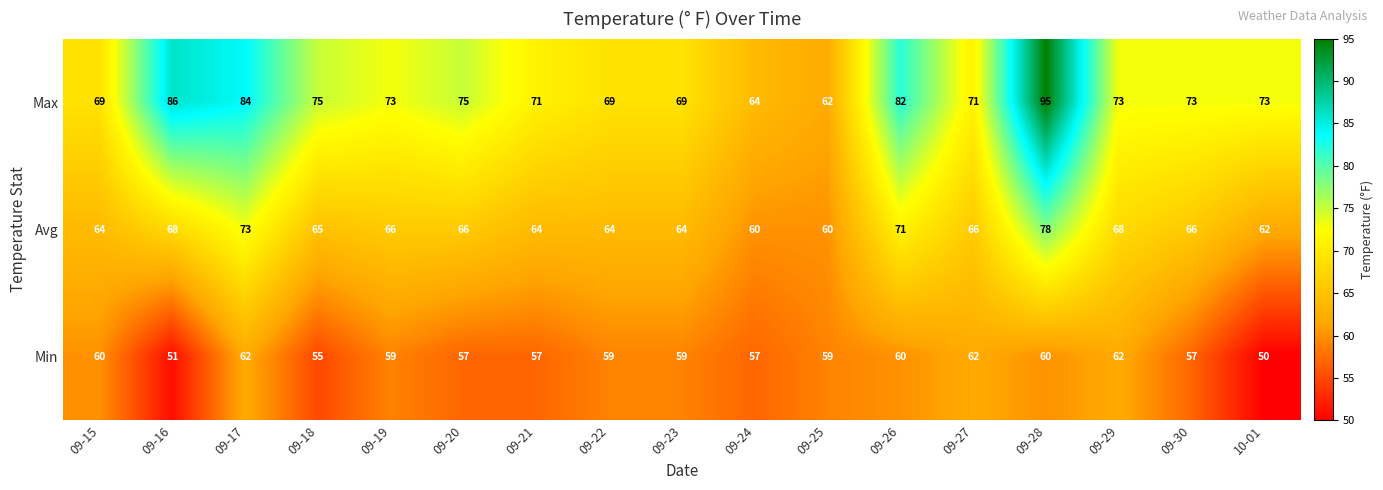

Rank the series at 09-22 from highest to lowest value.

Max, Avg, Min